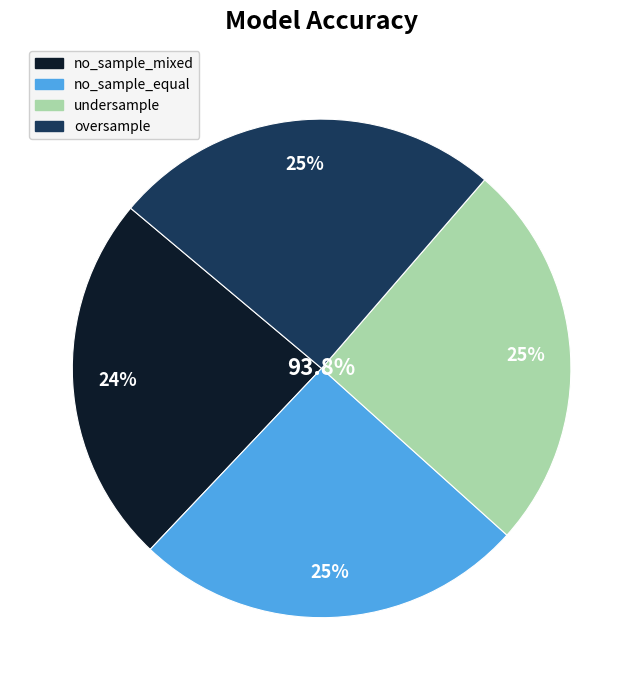

Rank the categories by value from highest to lowest.

no_sample_equal, undersample, oversample, no_sample_mixed